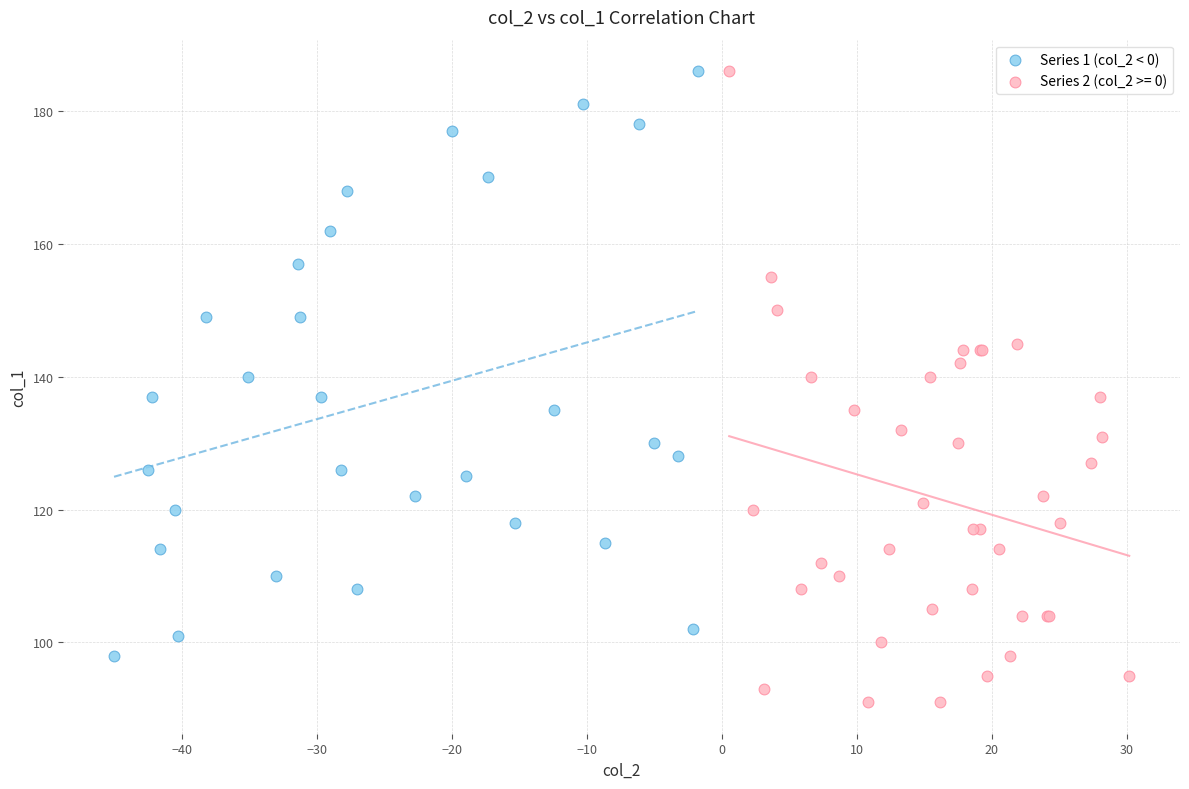

Which series reaches the minimum Y coordinate?

Series 2 (col_2 >= 0)